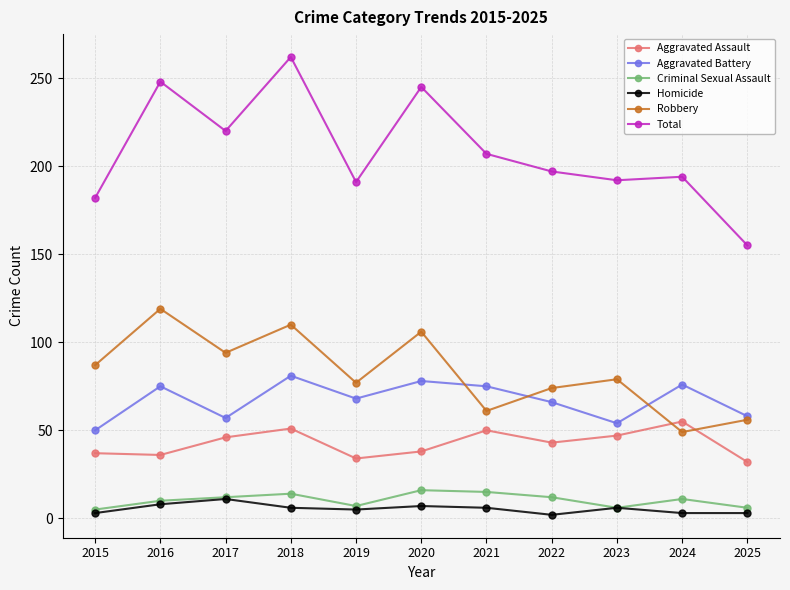

What is the minimum value for Total?

155